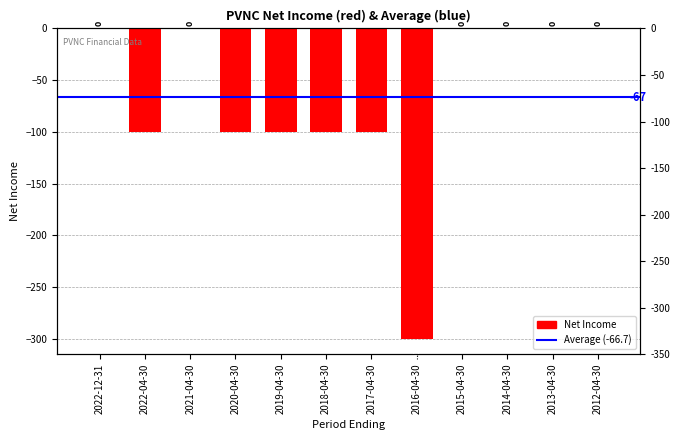

The chart shows a value of -100 at 2017-04-30. True or false?

True